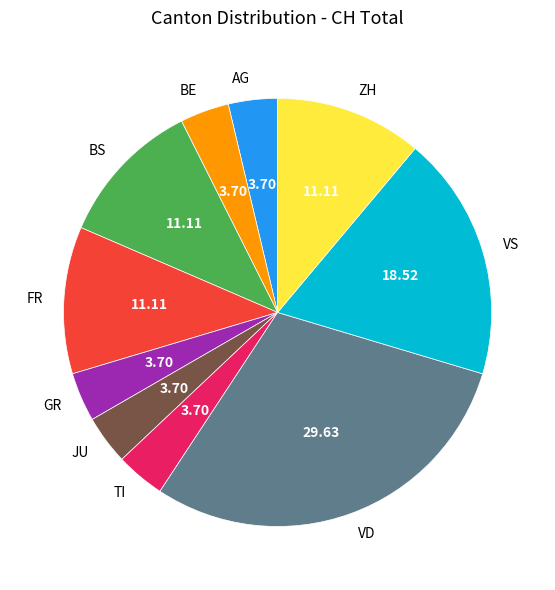

How many segments does this pie chart have?

10